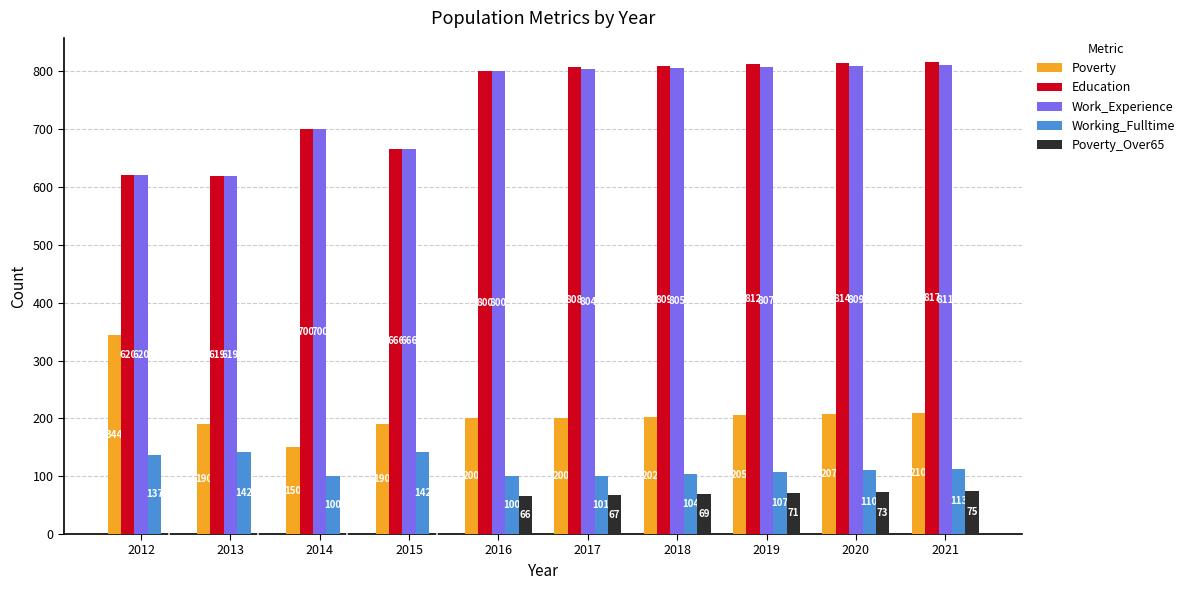

What is the sum of the Poverty values at 2018 and 2016?

402